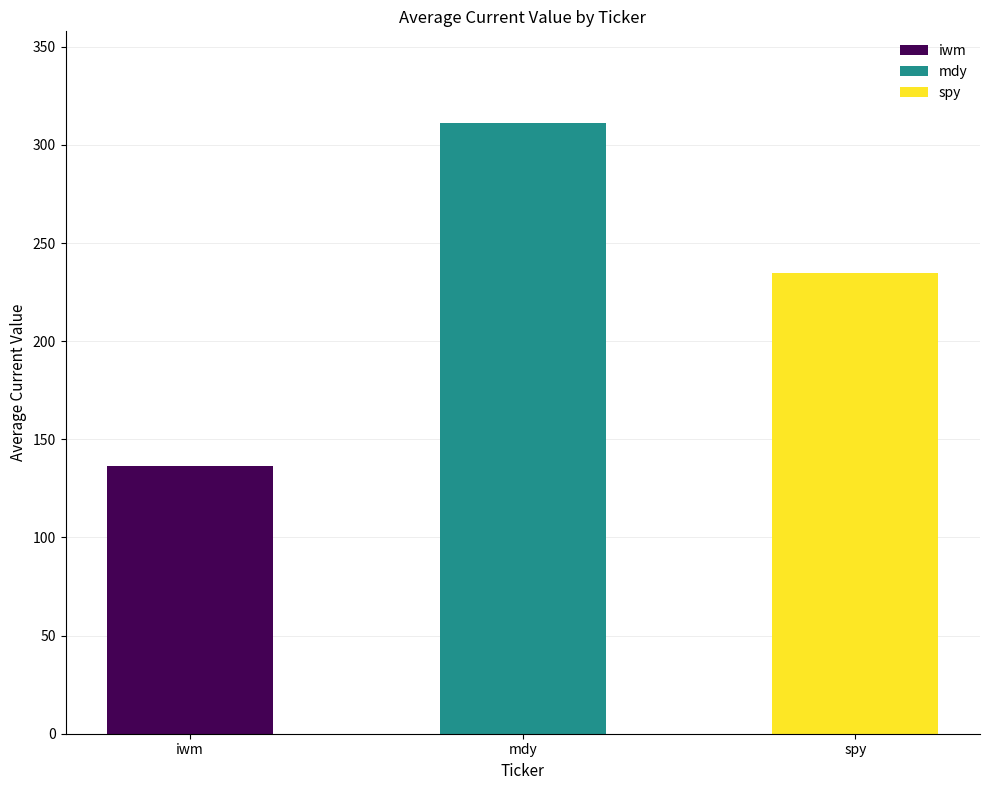

Approximately how many times larger is the value at mdy compared to iwm?

2.3